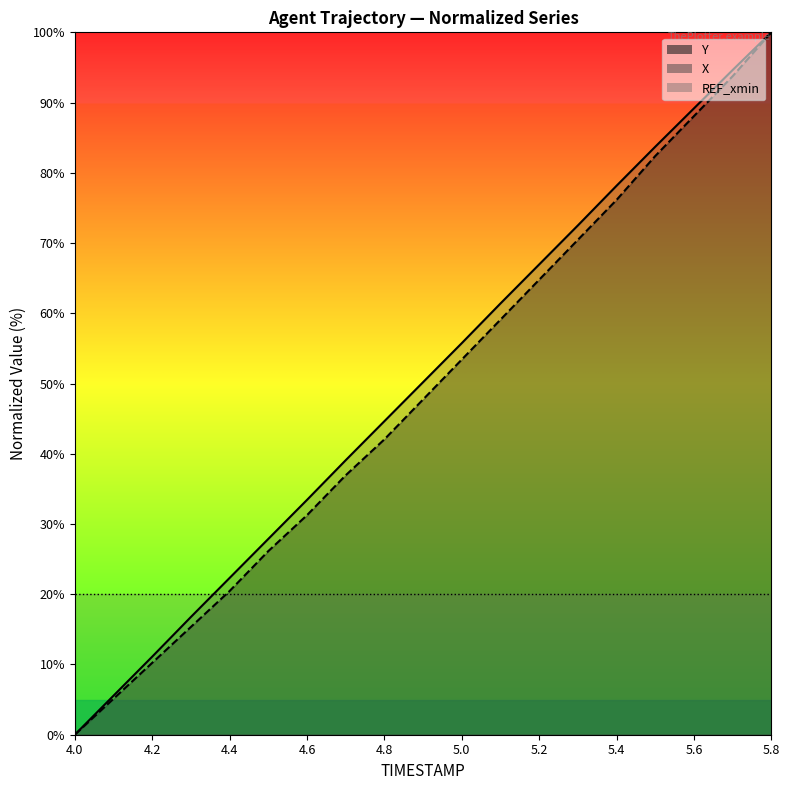

How many values in Y are above zero?

18